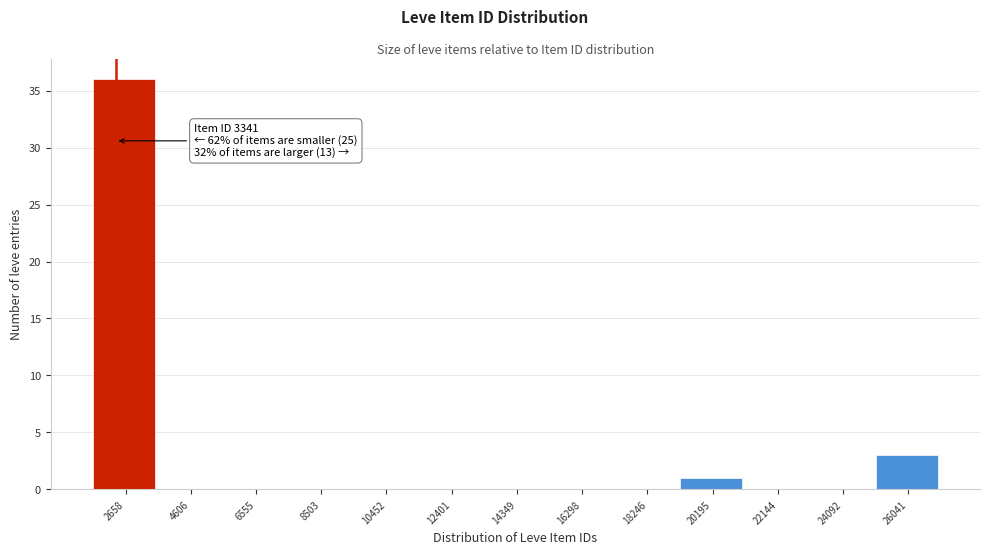

Reading right to left, extract all data points from this chart.

26041=3	24092=0	22144=0	20195=1	18246=0	16298=0	14349=0	12401=0	10452=0	8503=0	6555=0	4606=0	2658=36